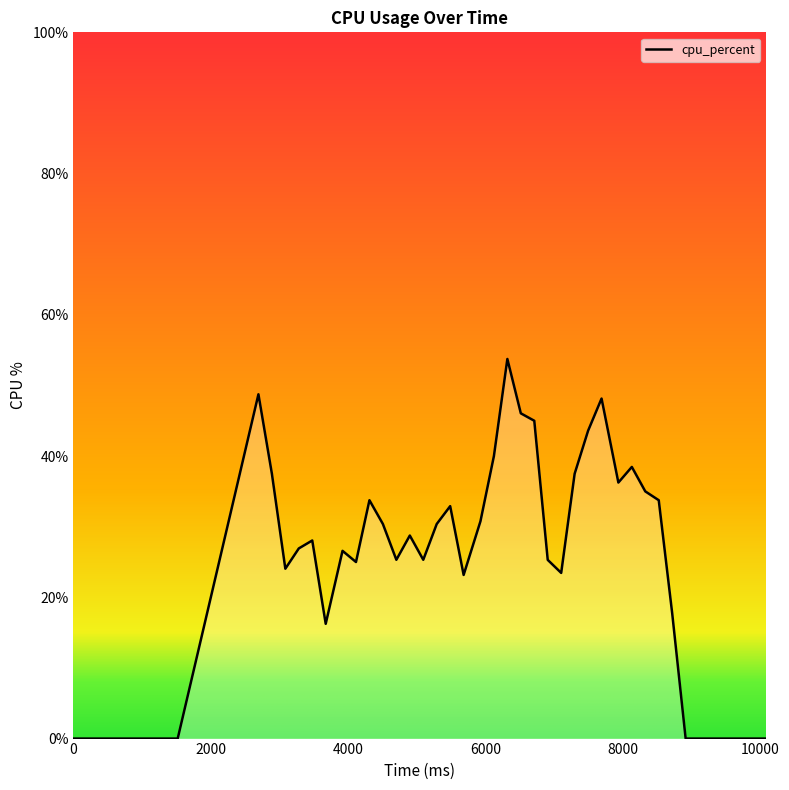

What is the maximum value shown in the chart?

53.8